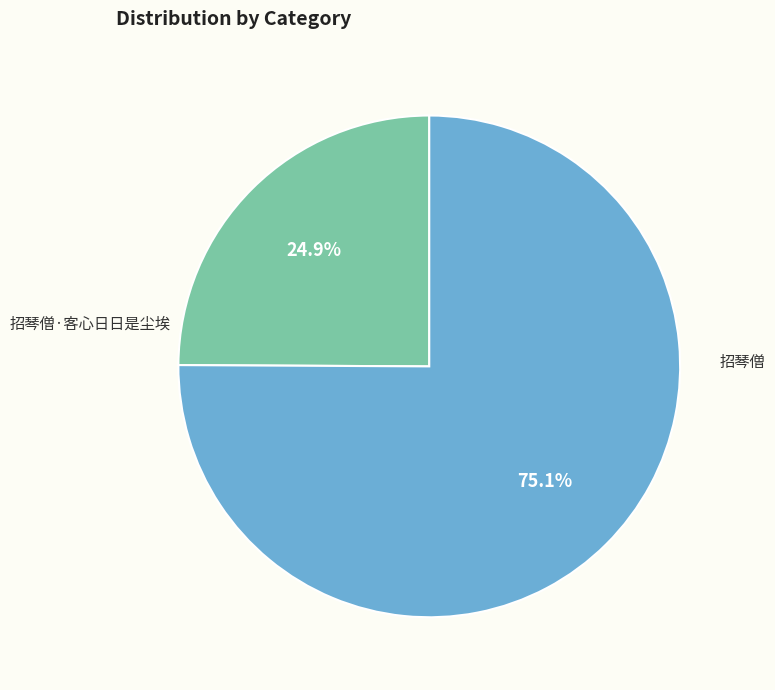

Which category has the smallest portion of the pie?

招琴僧·客心日日是尘埃